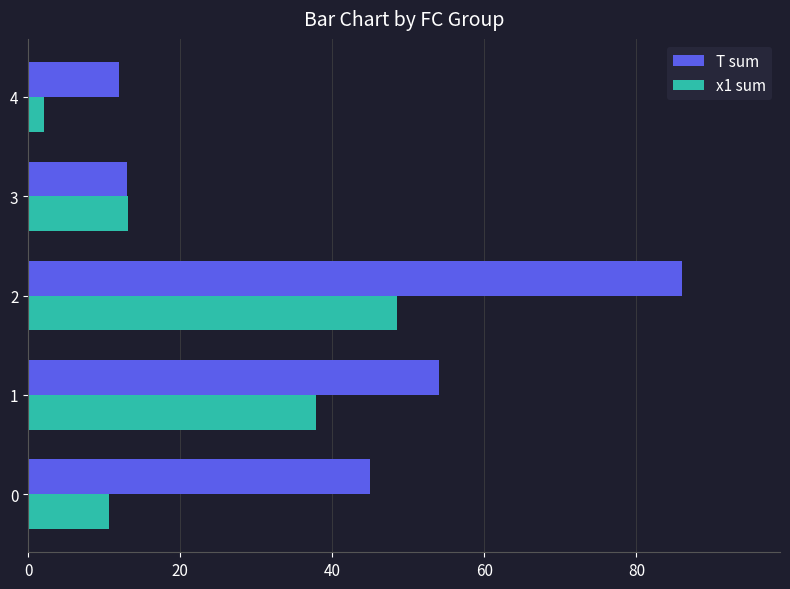

What is the difference between the maximum and minimum values in the x1 sum series?

46.4